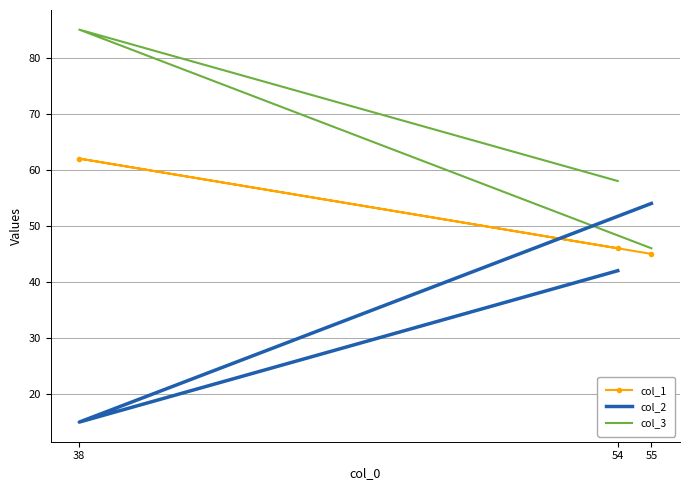

Reading left to right, list all the values displayed in this chart.

col_1: 45	62	46
col_2: 54	15	42
col_3: 46	85	58